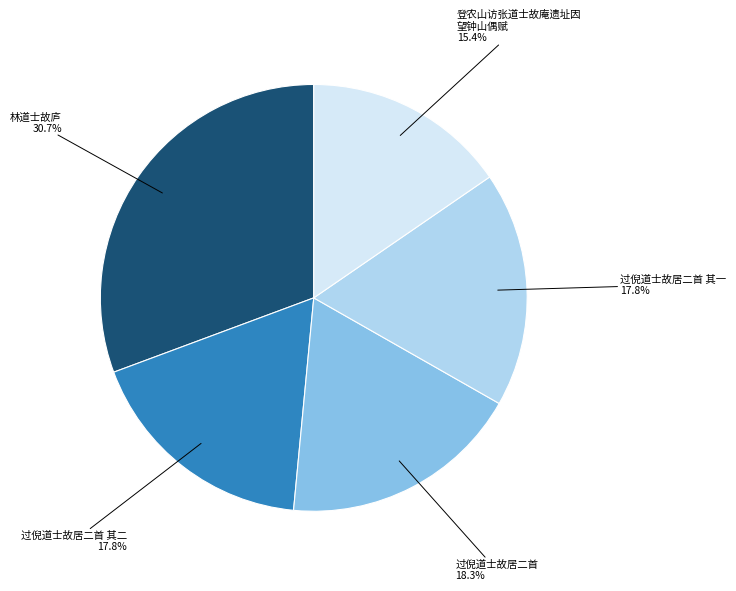

Is there any slice that represents more than half of the pie?

No